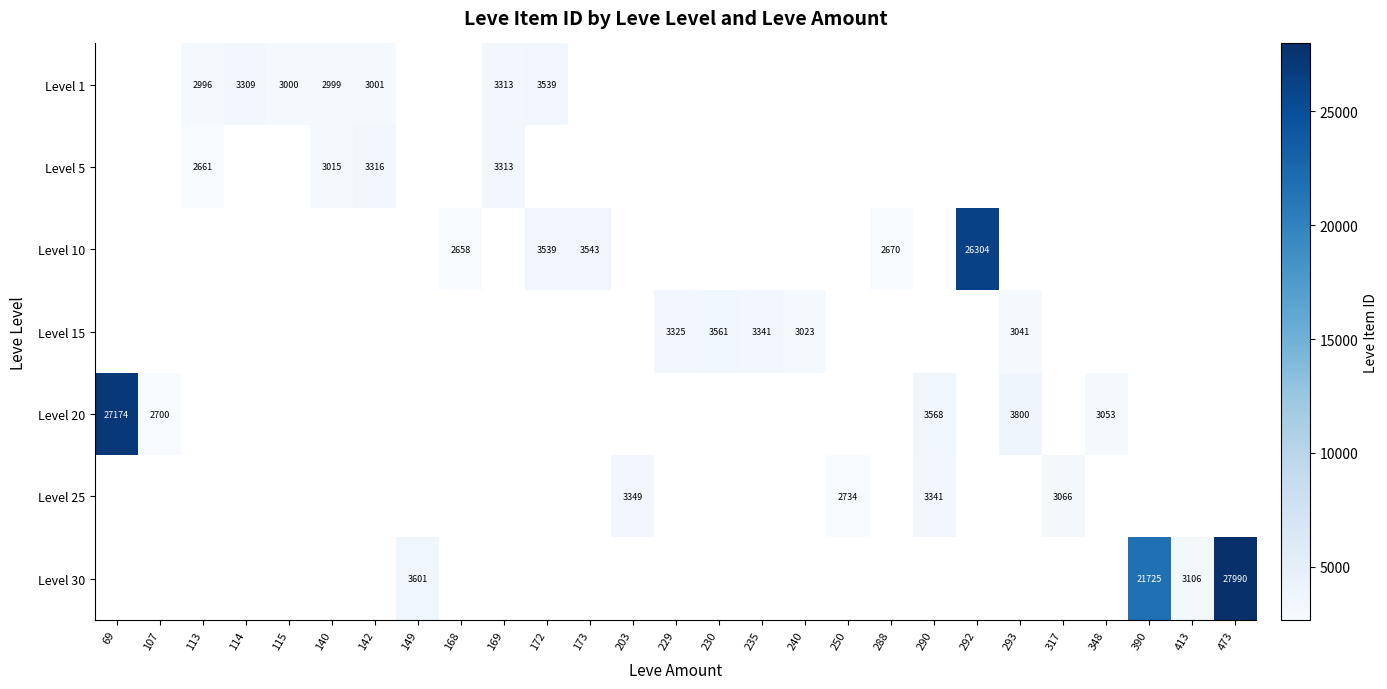

Is it true that Level 20 equals 3053 at 348?

True